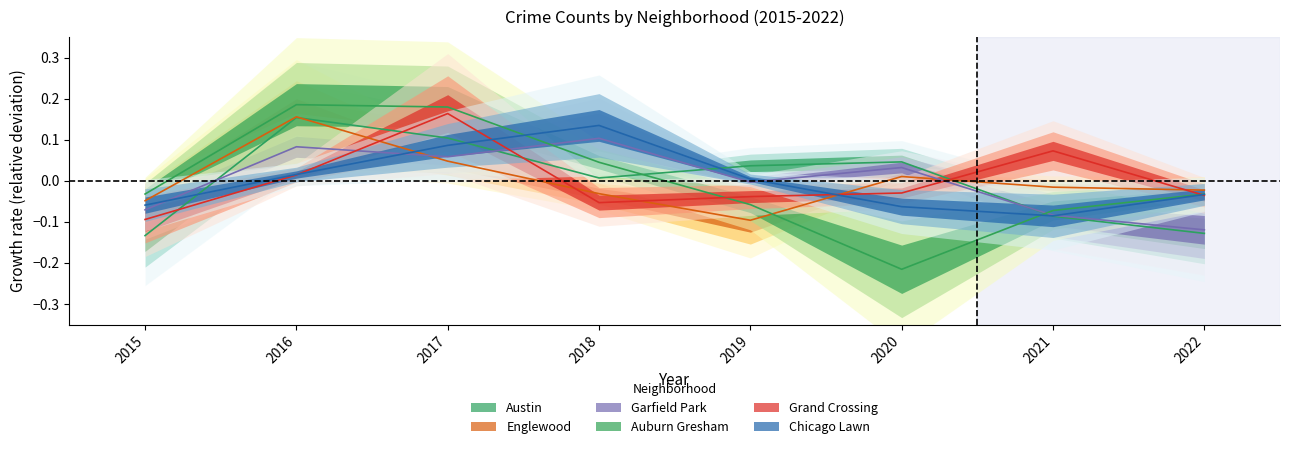

Reading left to right, transcribe all the data shown in this chart.

Austin: -0.1	0.2	0.1	0.0	0.0	0.0	-0.1	-0.1
Englewood: -0.0	0.2	0.0	-0.0	-0.1	0.0	-0.0	-0.0
Garfield Park: -0.1	0.1	0.1	0.1	-0.0	0.0	-0.1	-0.1
Auburn Gresham: -0.0	0.2	0.2	0.0	-0.1	-0.2	-0.1	-0.0
Grand Crossing: -0.1	0.0	0.2	-0.1	-0.0	-0.0	0.1	-0.0
Chicago Lawn: -0.1	0.0	0.1	0.1	0.0	-0.1	-0.1	-0.0